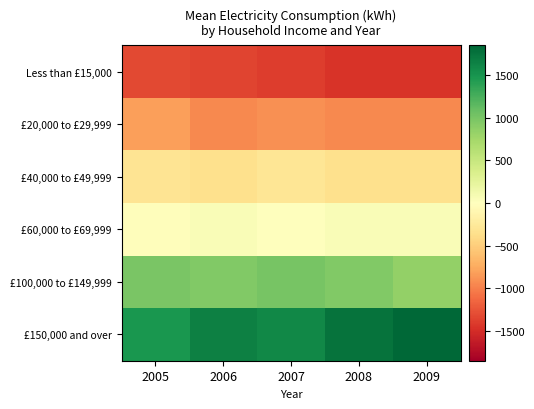

Which series changed the most between 2008 and 2009?

£100,000 to £149,999